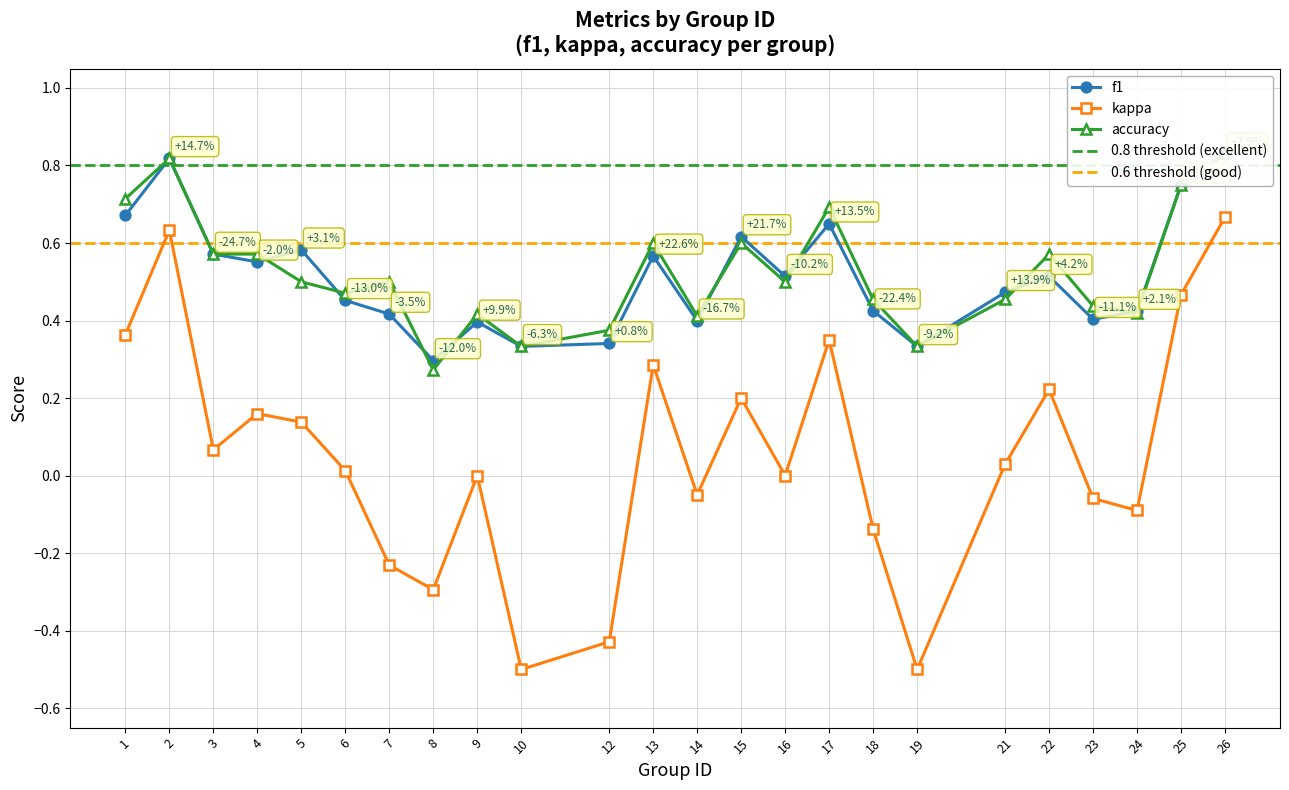

What is the maximum value for f1?

0.8